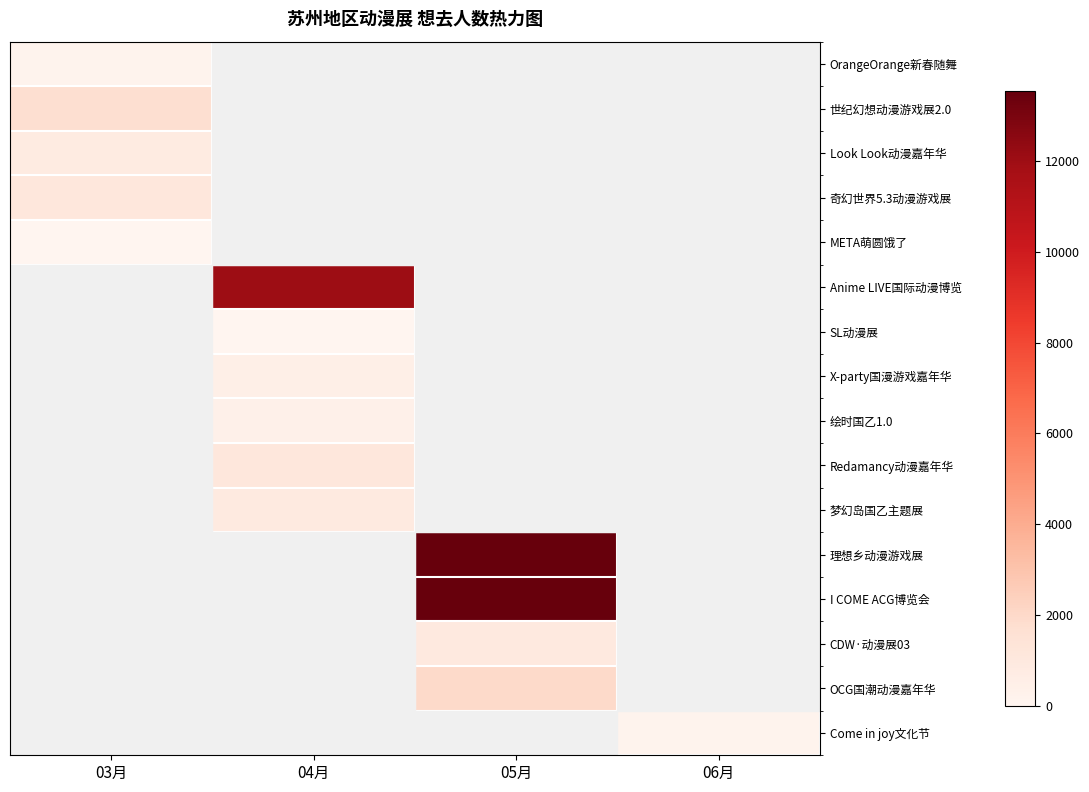

Rank the series by their maximum value, from highest to lowest.

I COME ACG博览会, 理想乡动漫游戏展, Anime LIVE国际动漫博览, OCG国潮动漫嘉年华, 世纪幻想动漫游戏展2.0, 奇幻世界5.3动漫游戏展, Redamancy动漫嘉年华, CDW·动漫展03, 梦幻岛国乙主题展, Look Look动漫嘉年华, X-party国漫游戏嘉年华, 绘时国乙1.0, Come in joy文化节, OrangeOrange新春随舞, SL动漫展, META萌圆饿了